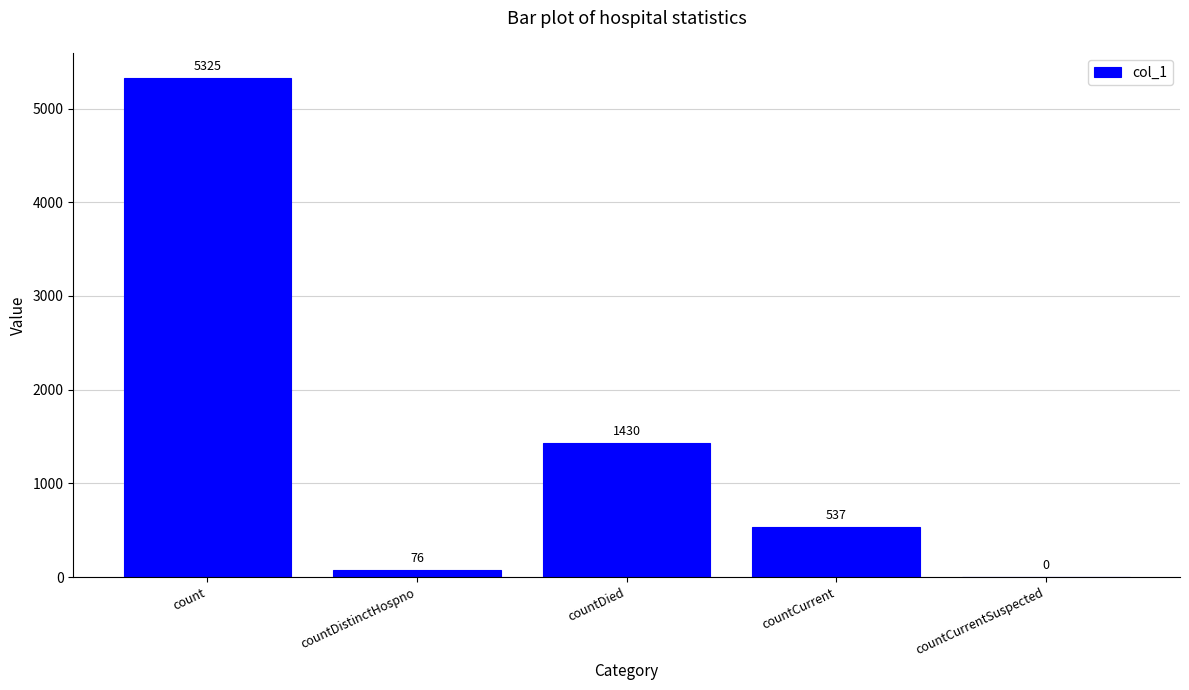

Are the bars grouped side by side (vs. stacked)?

No